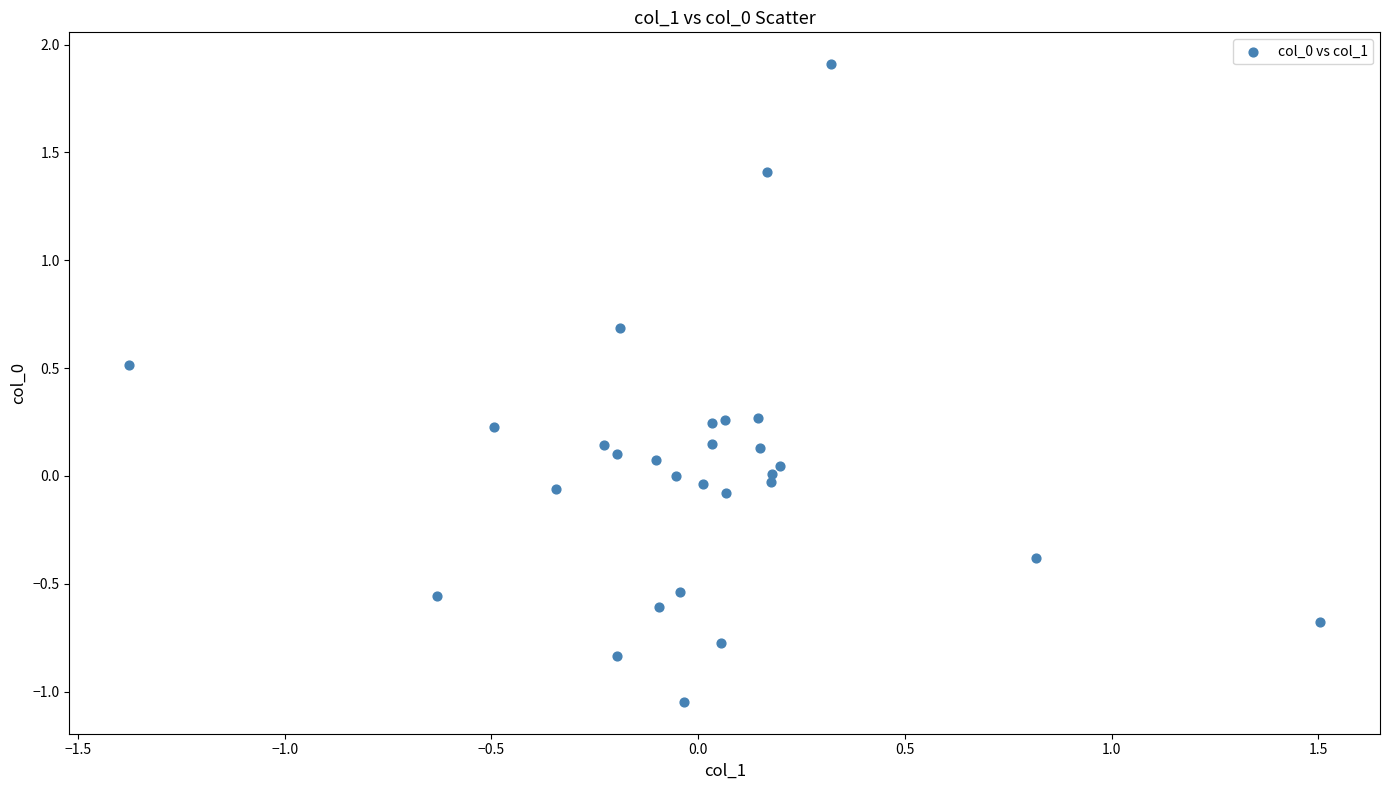

What is the range of Y values (max minus min)?

3.0